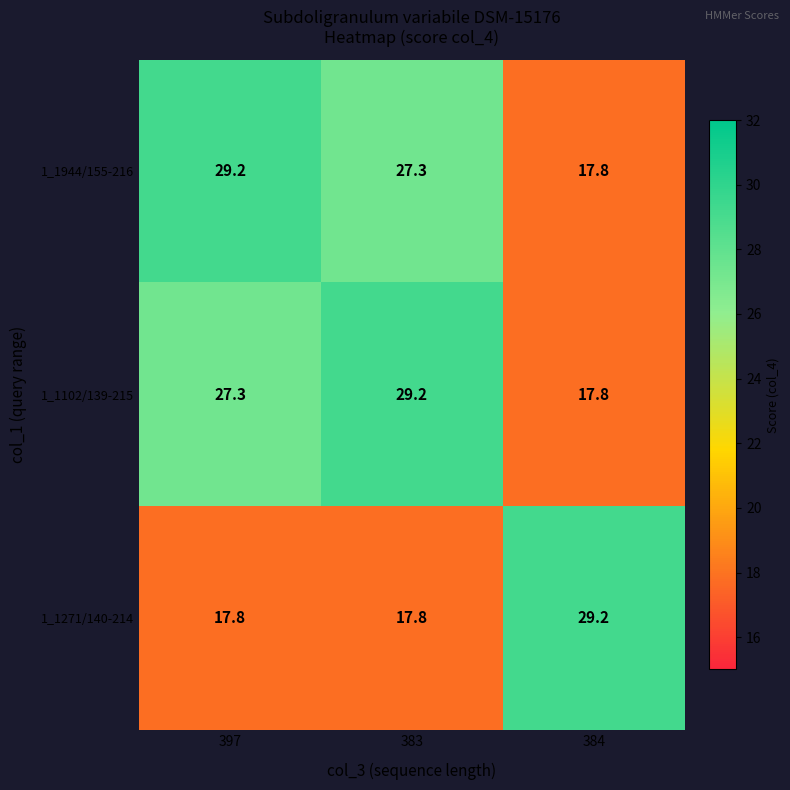

At which label does 1_1944/155-216 reach its minimum?

384